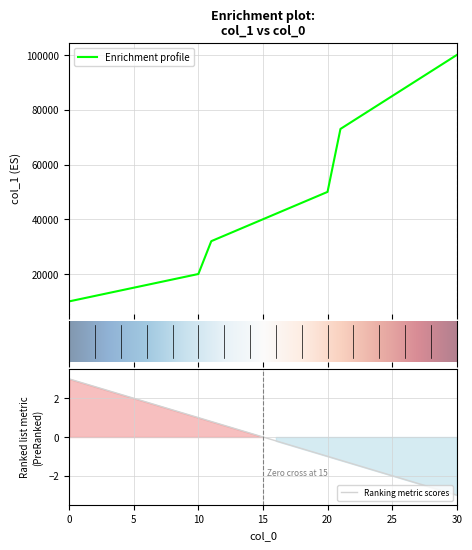

What is the value of the 22nd point from the left?

73000